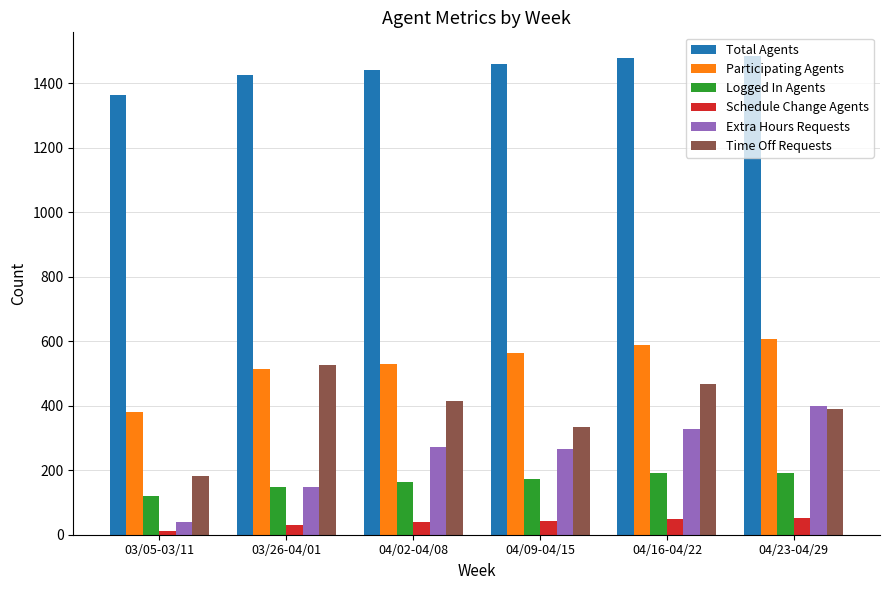

How many bars are there in total?

36